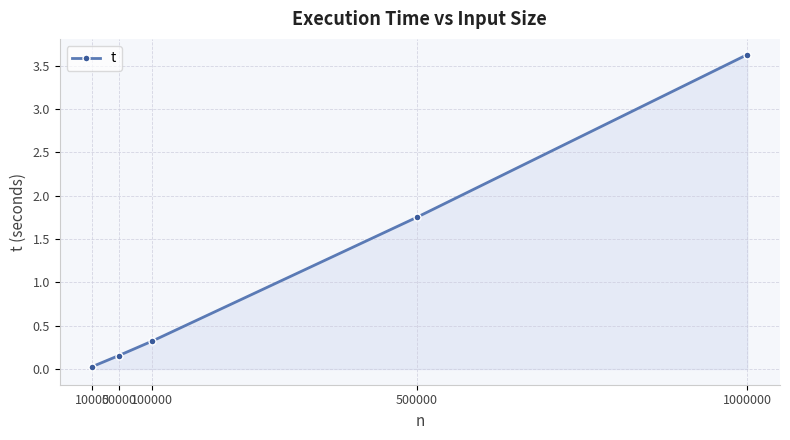

What is the change in value from 10000 to 100000?

+0.3